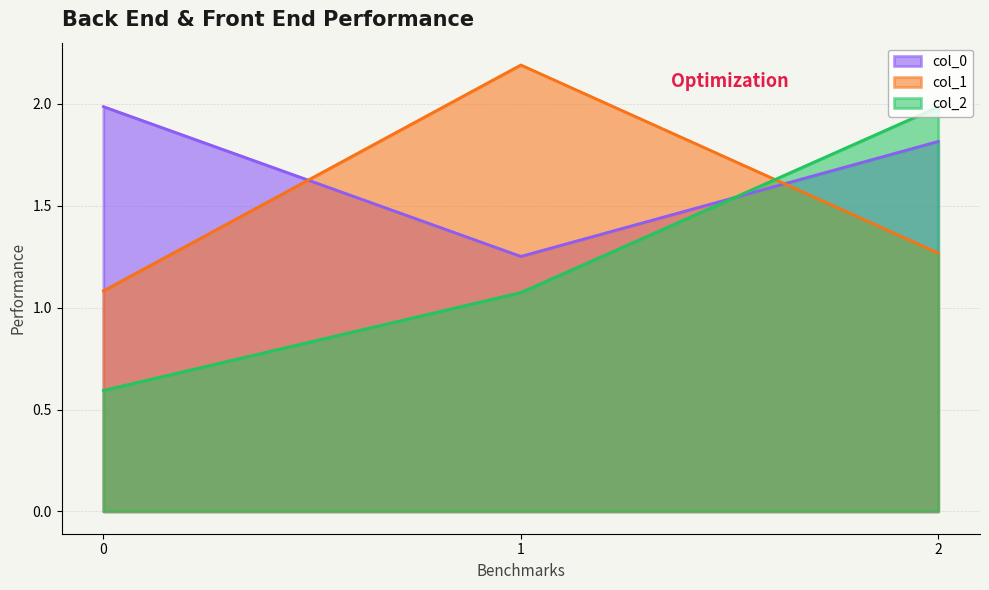

How many data points does each series have?

3